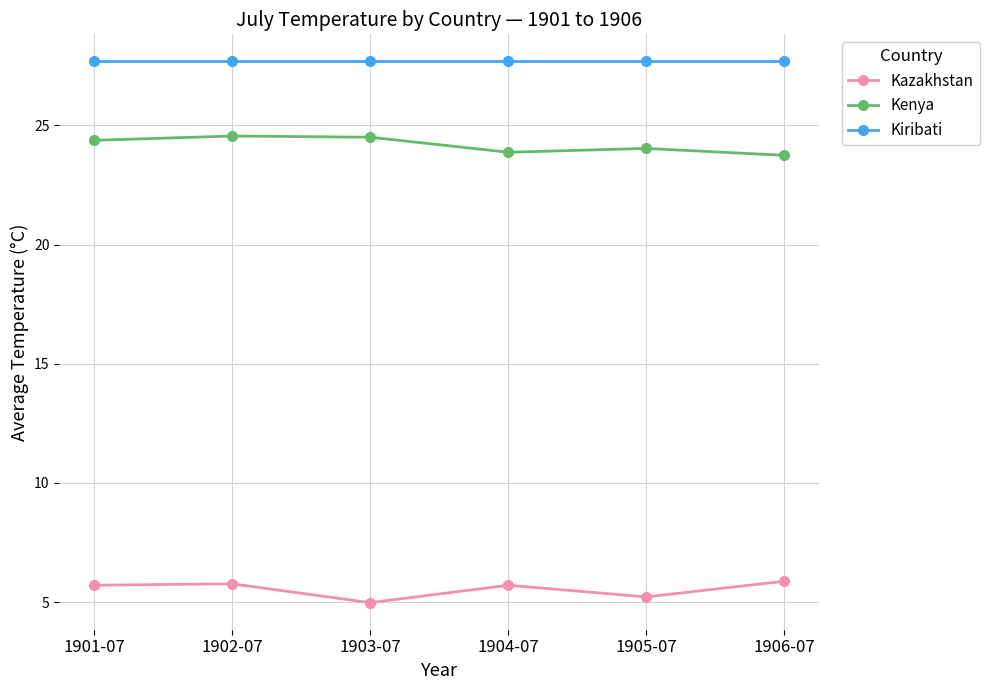

How many categories are shown in the chart?

6